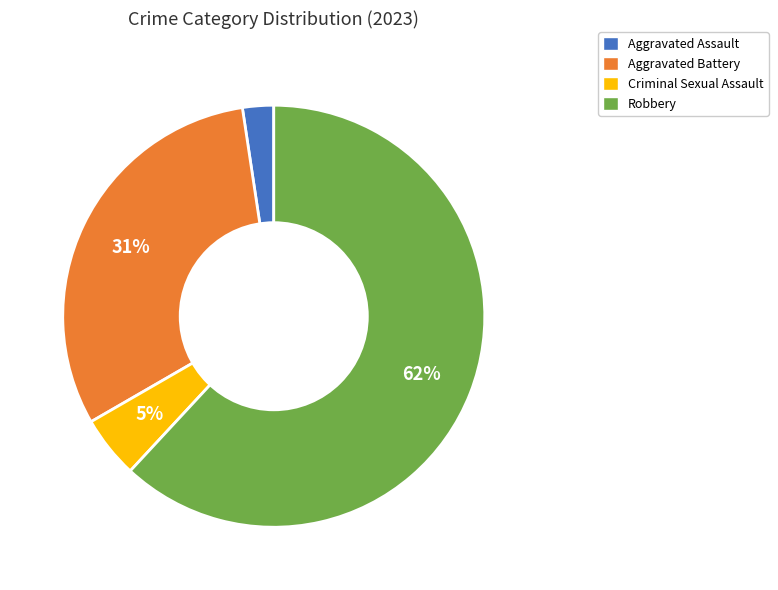

Rank the categories by value from highest to lowest.

Robbery, Aggravated Battery, Criminal Sexual Assault, Aggravated Assault